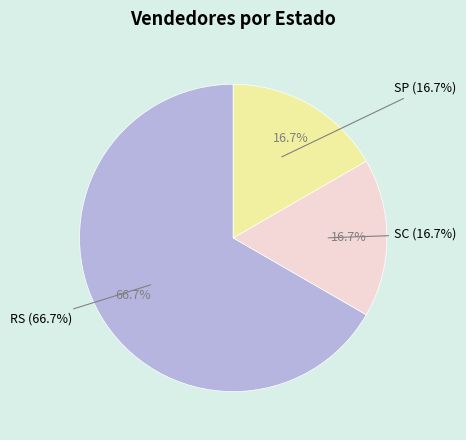

Do SP and RS together represent more than half of the pie?

Yes